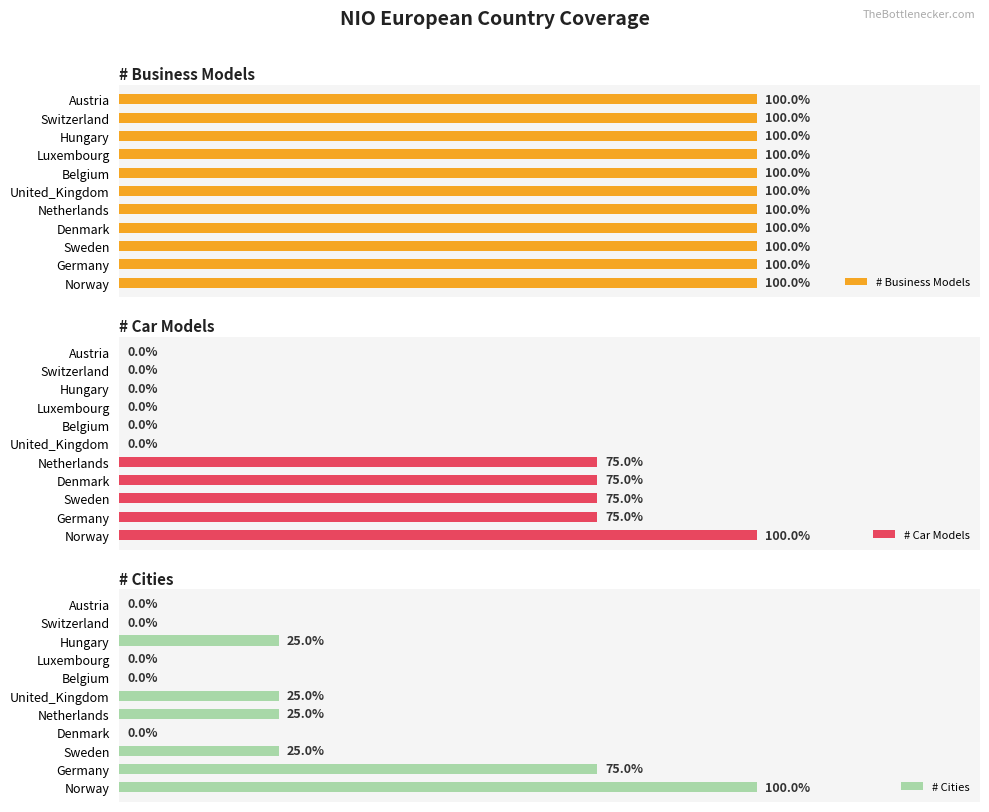

How many bars are there in total?

33